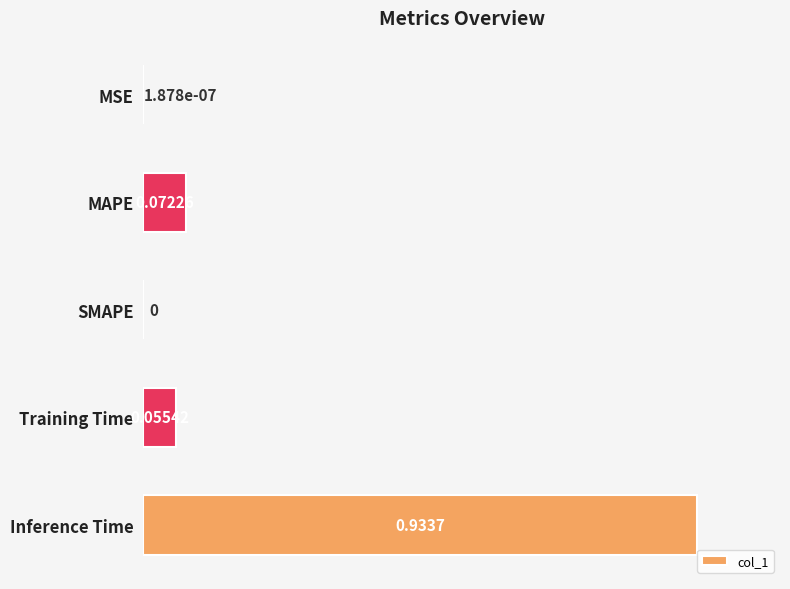

What is the sum of the values at MAPE and Inference Time?

1.0